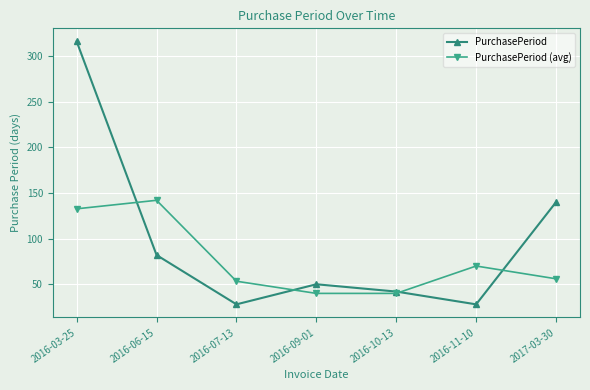

The value of PurchasePeriod (avg) at 2016-06-15 is 66.6. True or false?

False